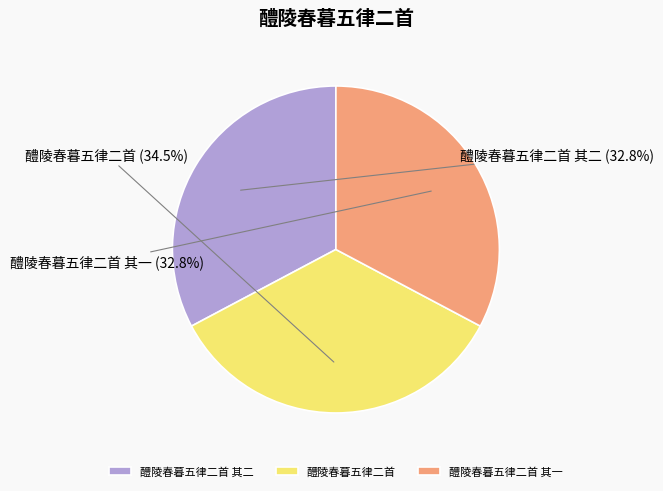

Approximately how many times larger is the value at 醴陵春暮五律二首 其一 compared to 醴陵春暮五律二首 其二?

1.0